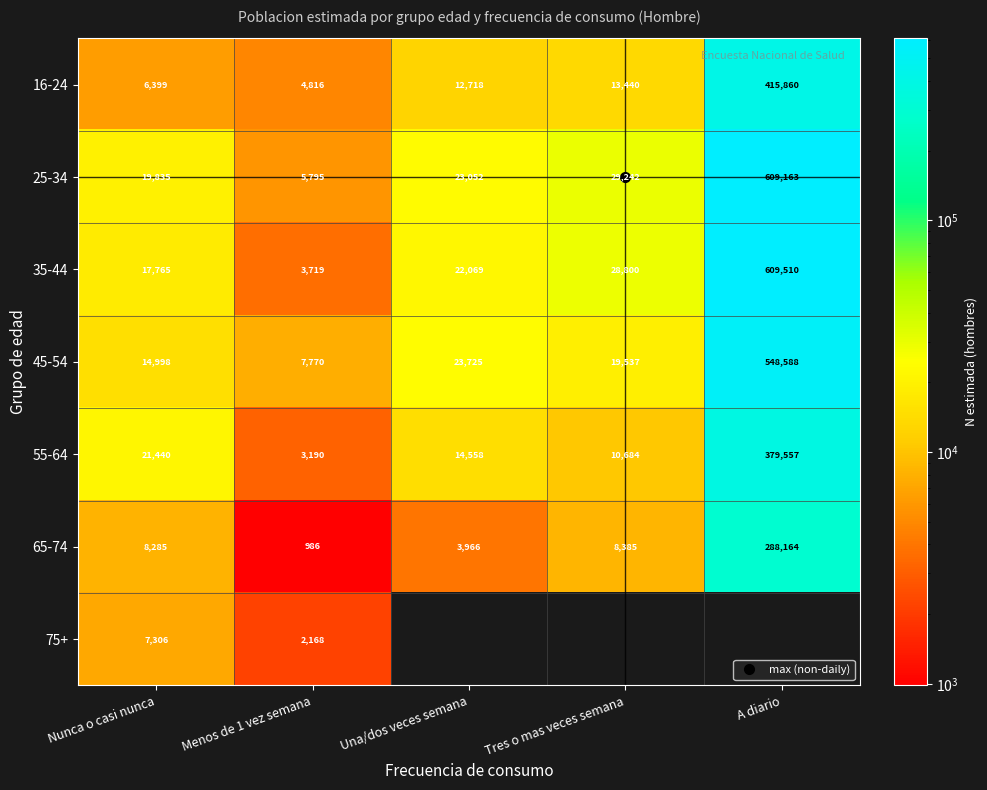

At how many categories does at least one series exceed 523699?

1